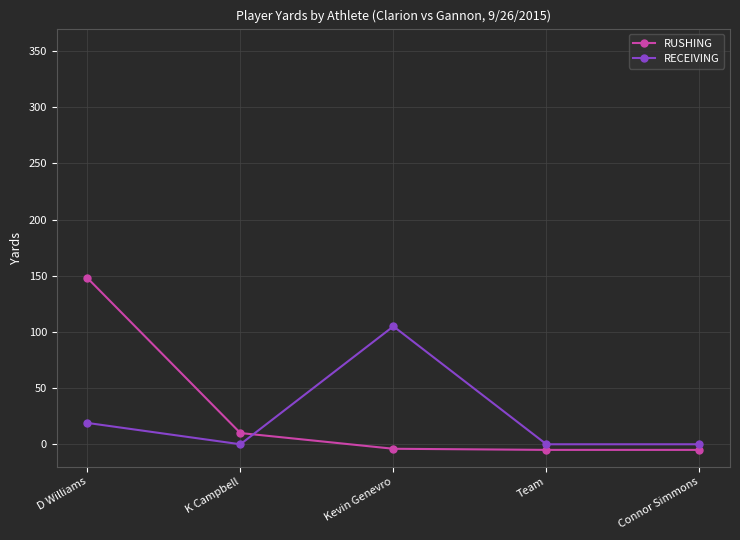

List the series in order of their peak value, highest first.

RUSHING, RECEIVING